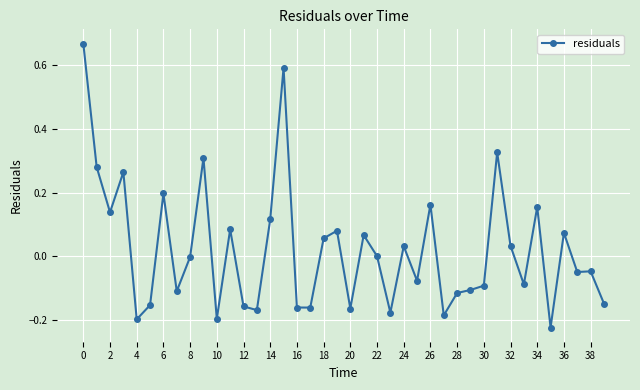

What is the difference between the maximum and minimum values?

0.9